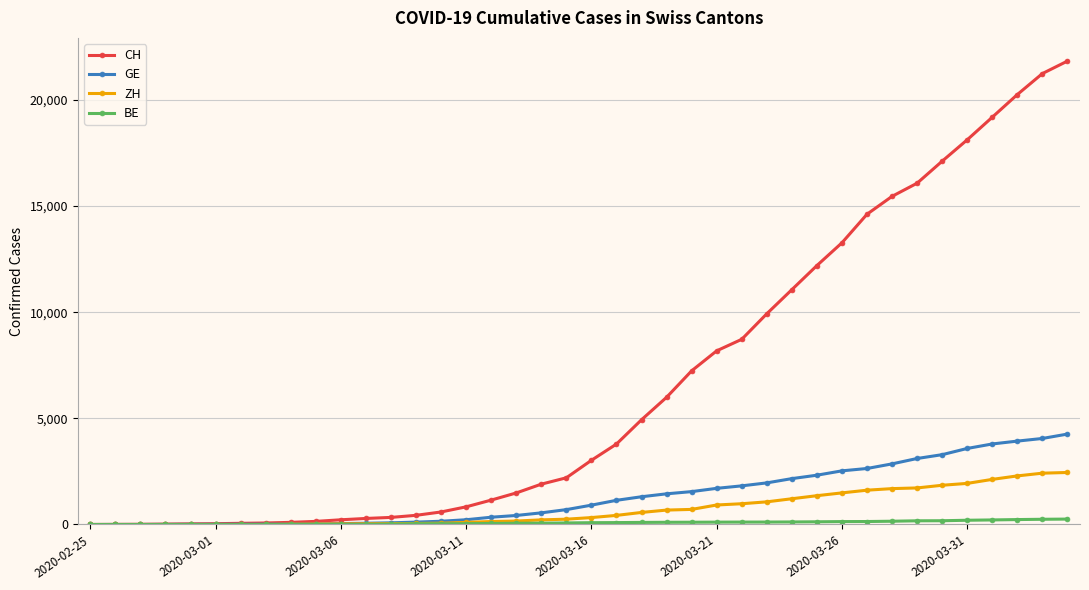

Which series has the largest total across all categories?

CH